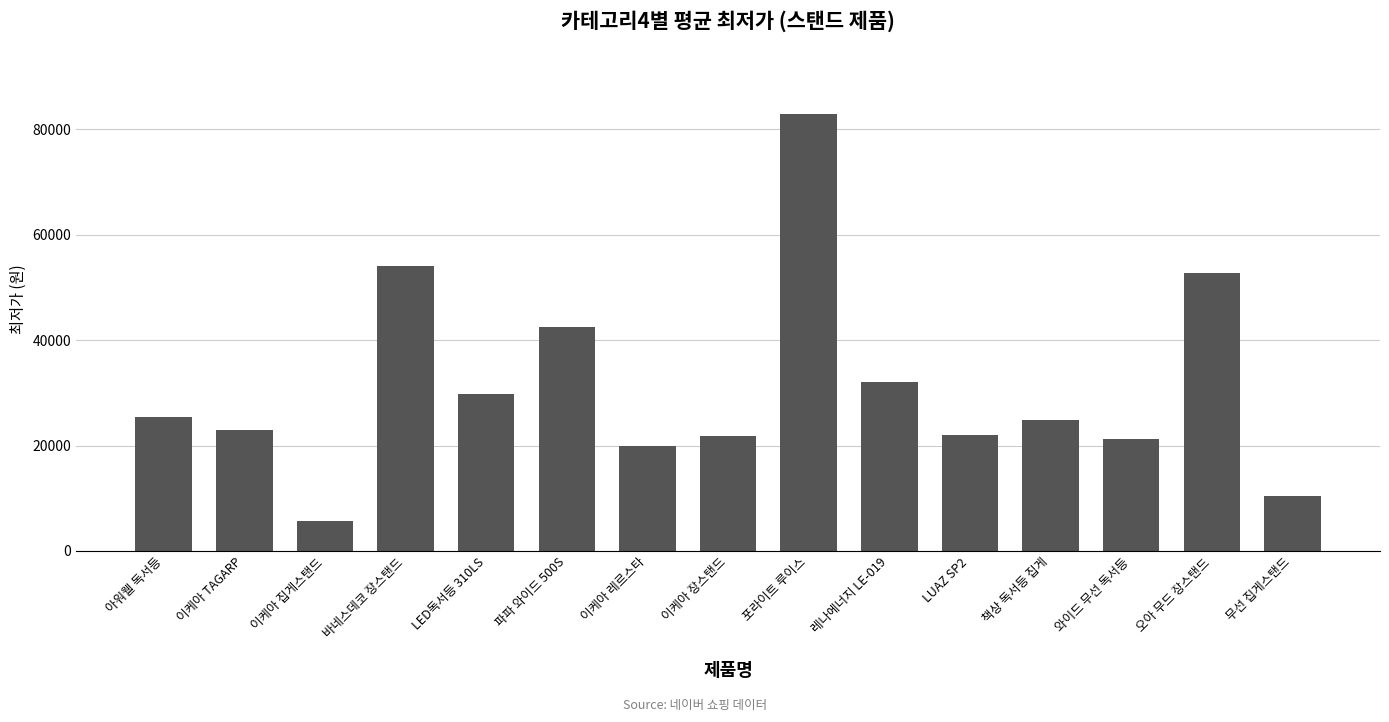

At which label is the value closest to 44300?

파파 와이드 500S